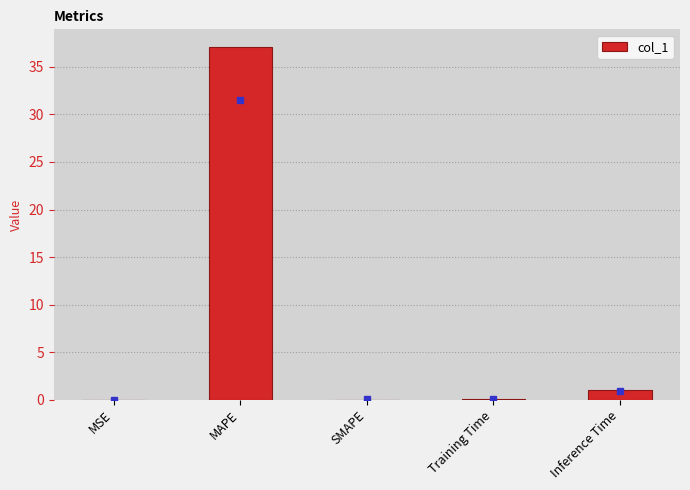

Which has a higher value, Training Time or MAPE?

MAPE